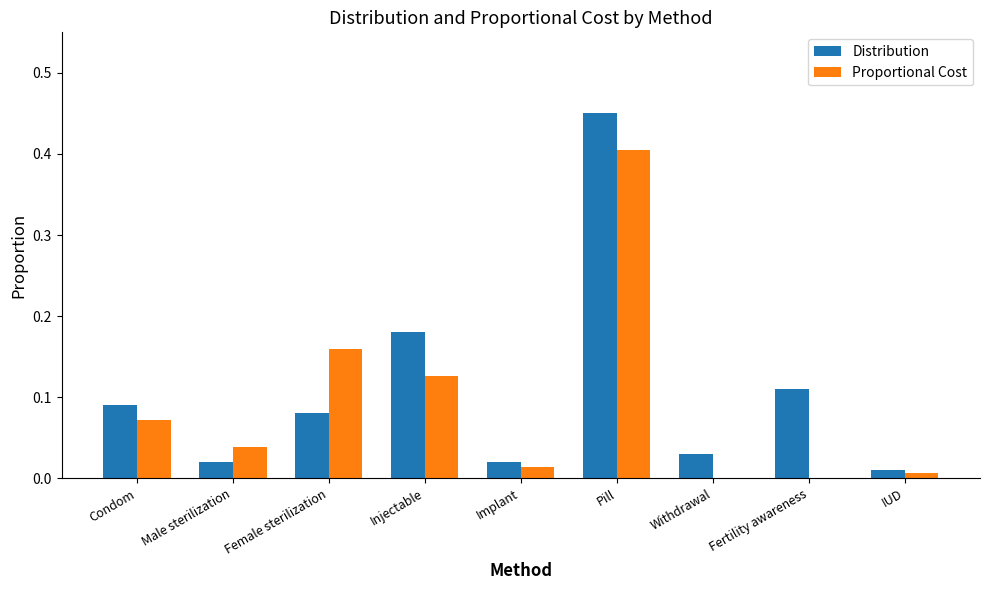

At which label does Distribution reach its peak?

Pill